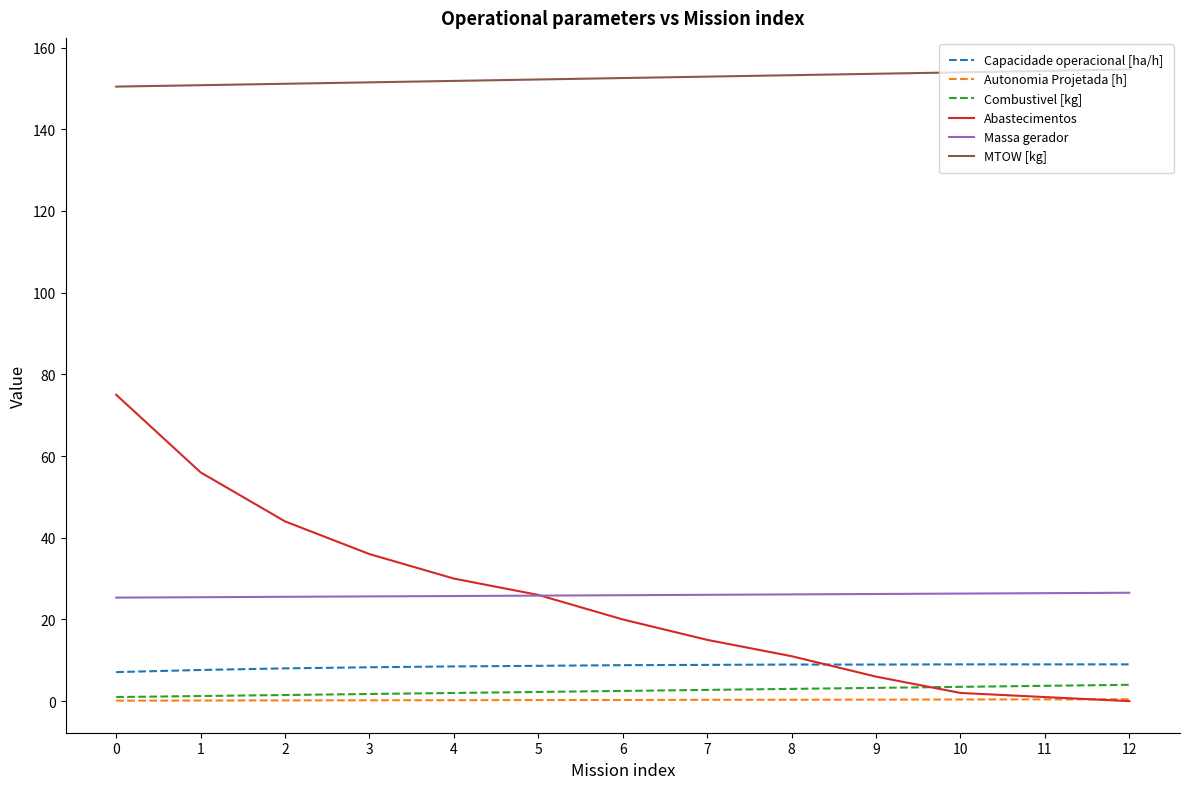

List the series in order of their peak value, highest first.

MTOW [kg], Abastecimentos, Massa gerador, Capacidade operacional [ha/h], Combustivel [kg], Autonomia Projetada [h]